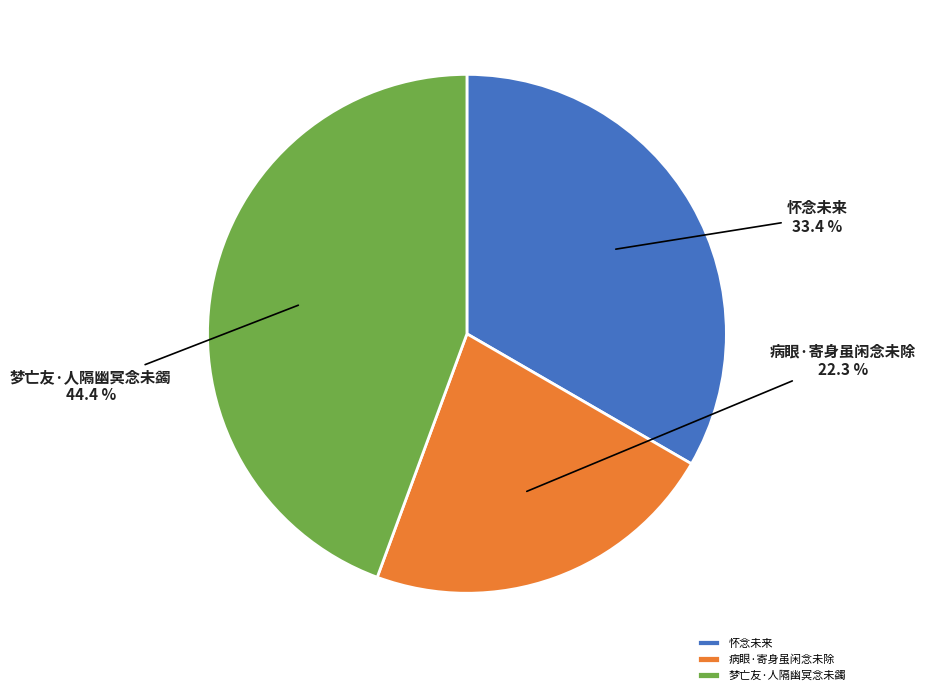

To the nearest percent, what portion does 梦亡友·人隔幽冥念未蠲 represent?

44%